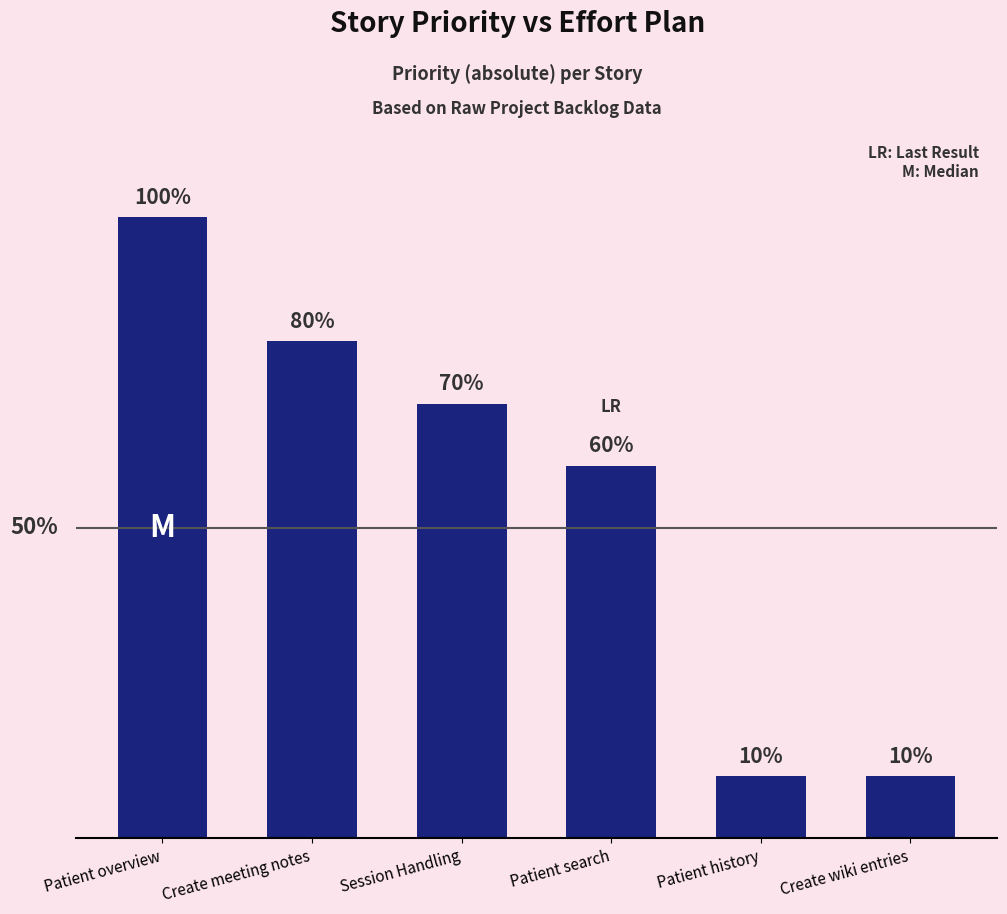

What is the label of the 4th bar from the left?

Patient search